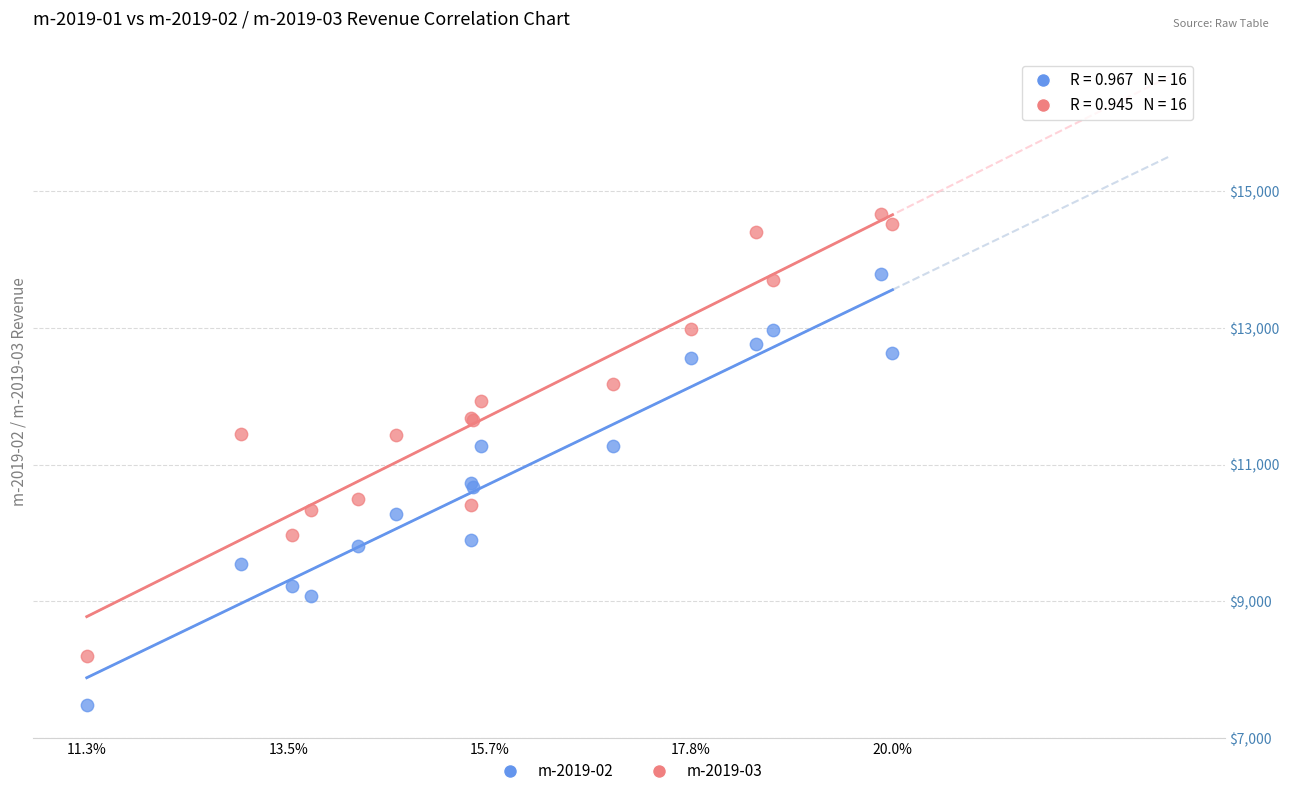

What is the X range (max minus min) for the scatter plot?

6091.5